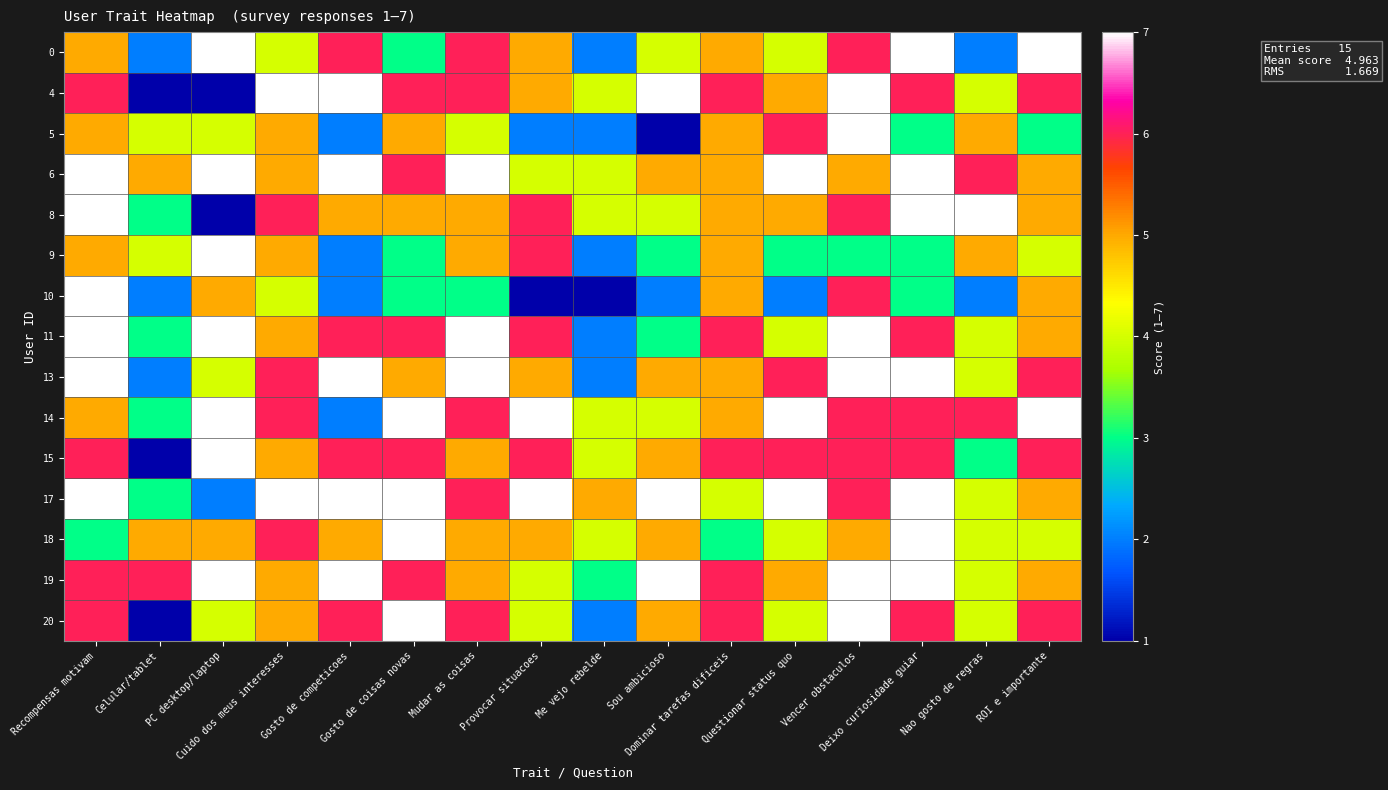

Which series has the largest total across all categories?

6